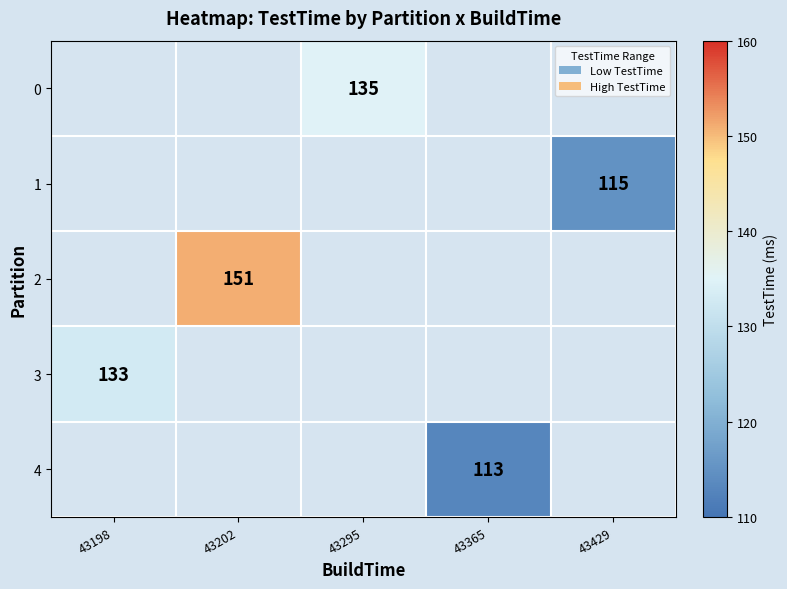

Is it true that 1 equals 115 at 43429?

True